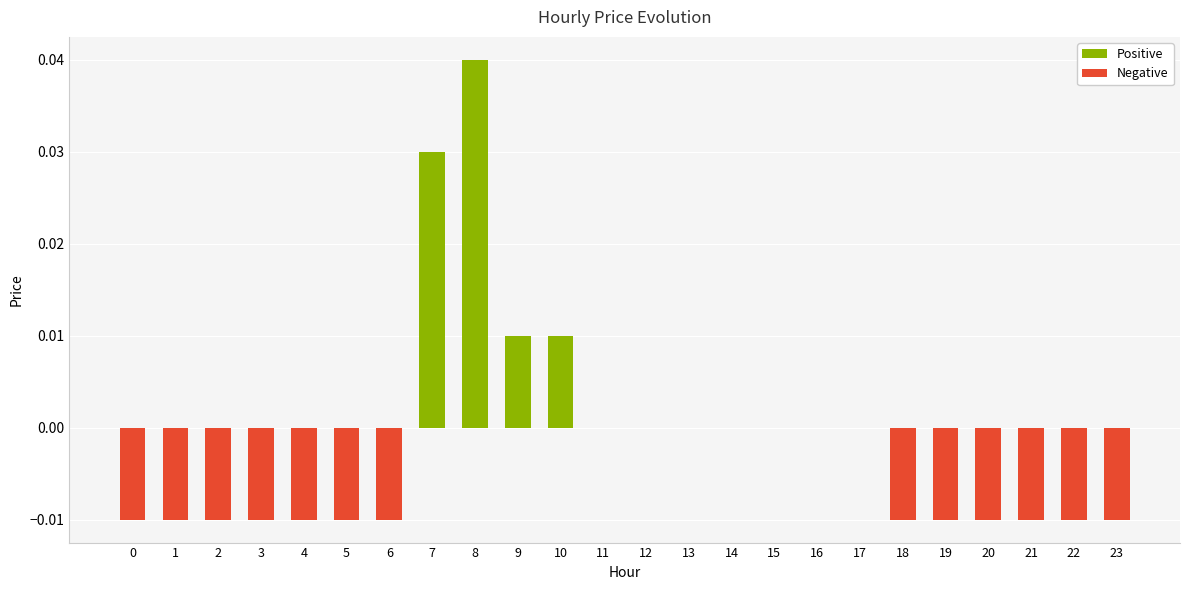

Is it true that the value at 12 is 0.0?

True